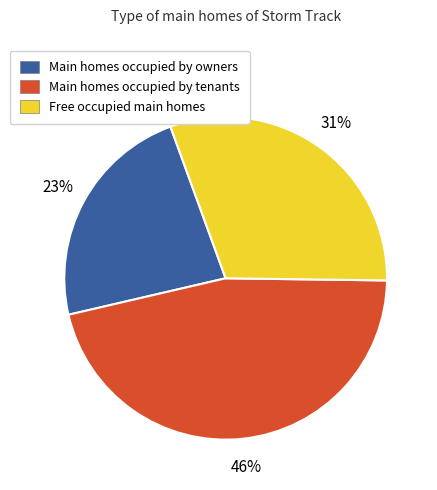

Is the sum of Main homes occupied by tenants and Main homes occupied by owners greater than half?

Yes